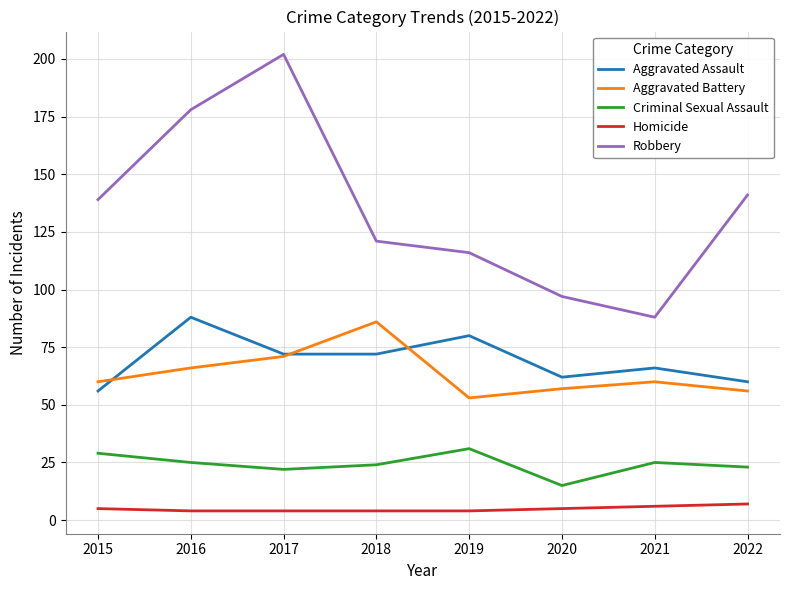

Which series has the largest total across all categories?

Robbery